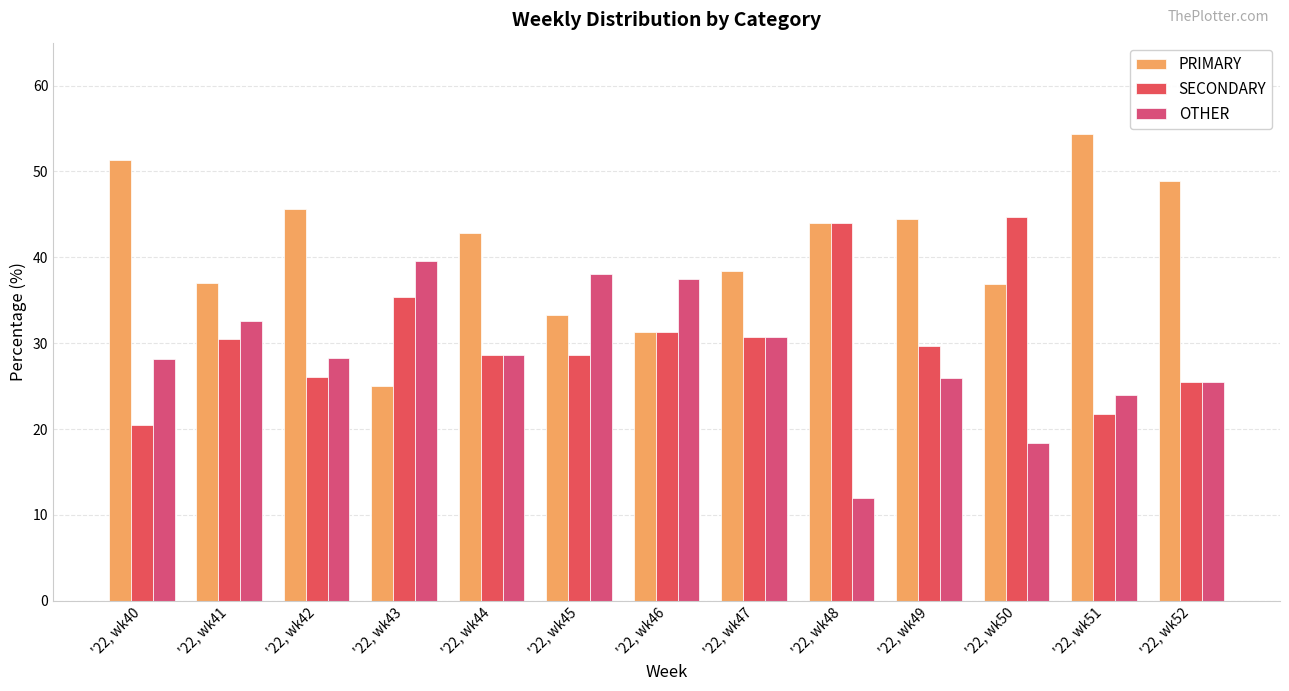

What is the maximum value for OTHER?

39.6